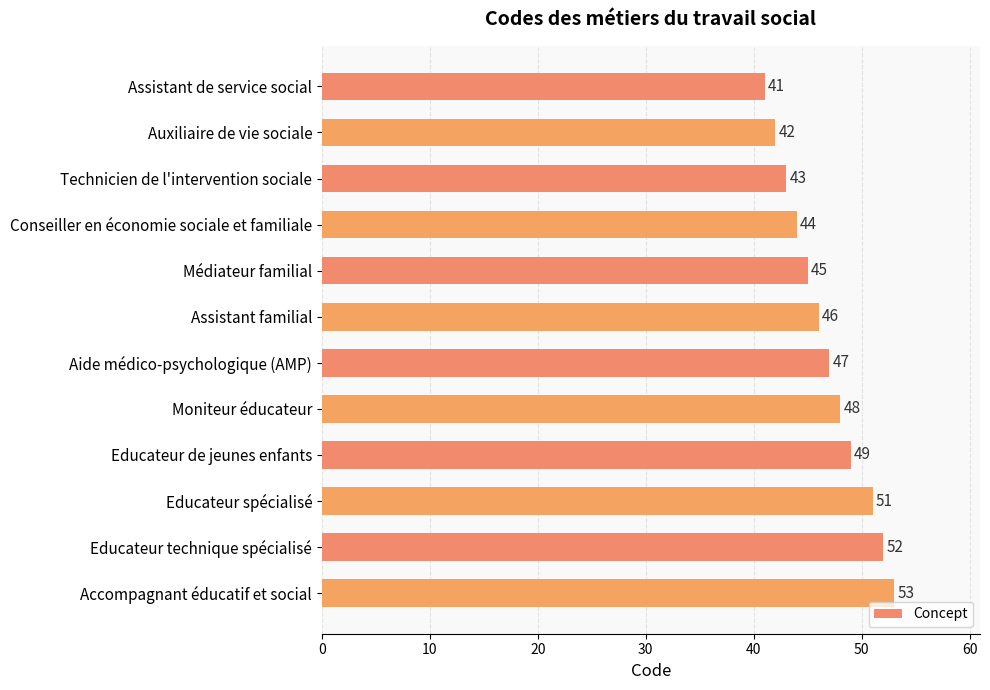

At which category does the chart reach its peak across all series?

Accompagnant éducatif et social